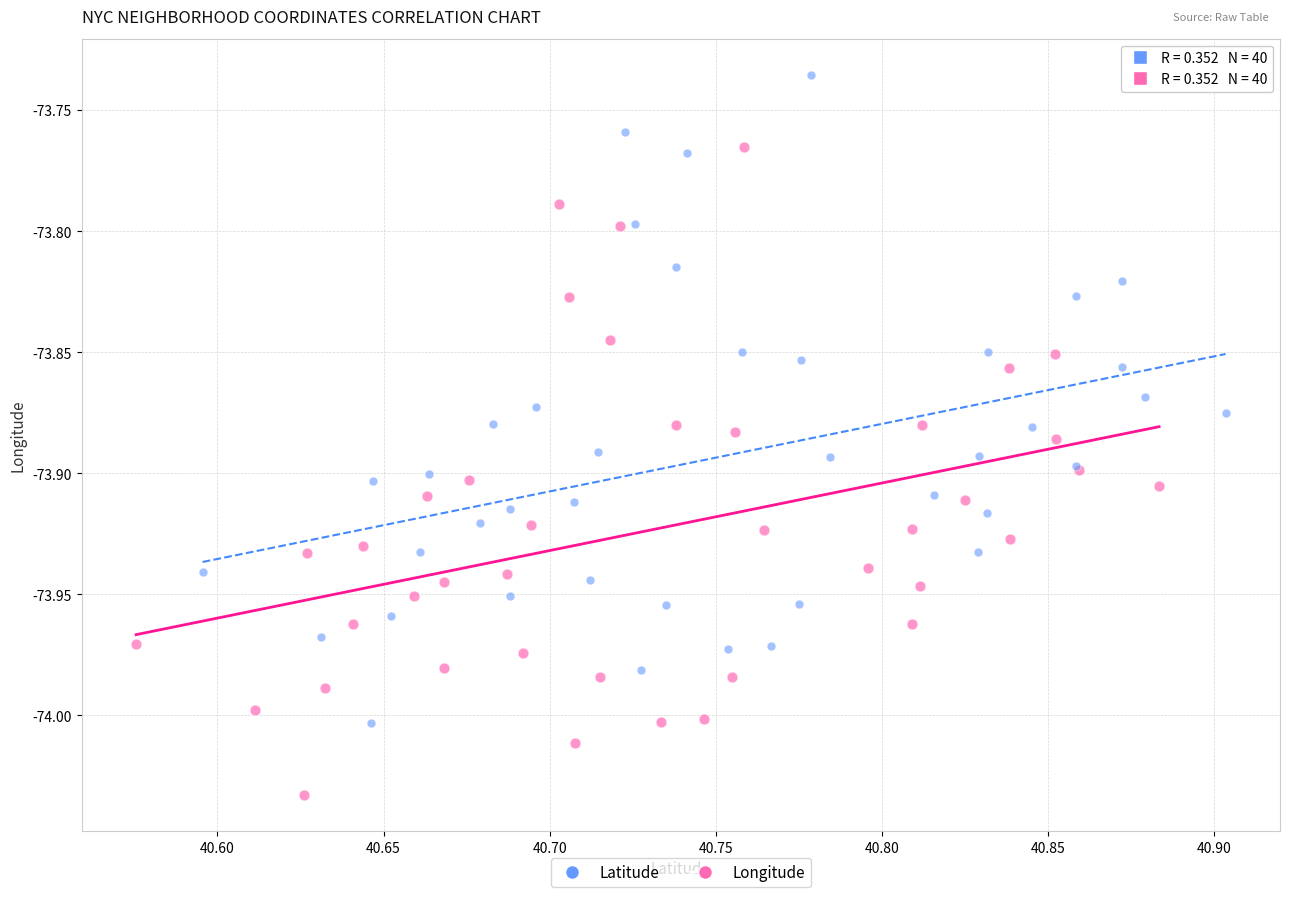

Which series reaches the maximum Y coordinate?

Latitude